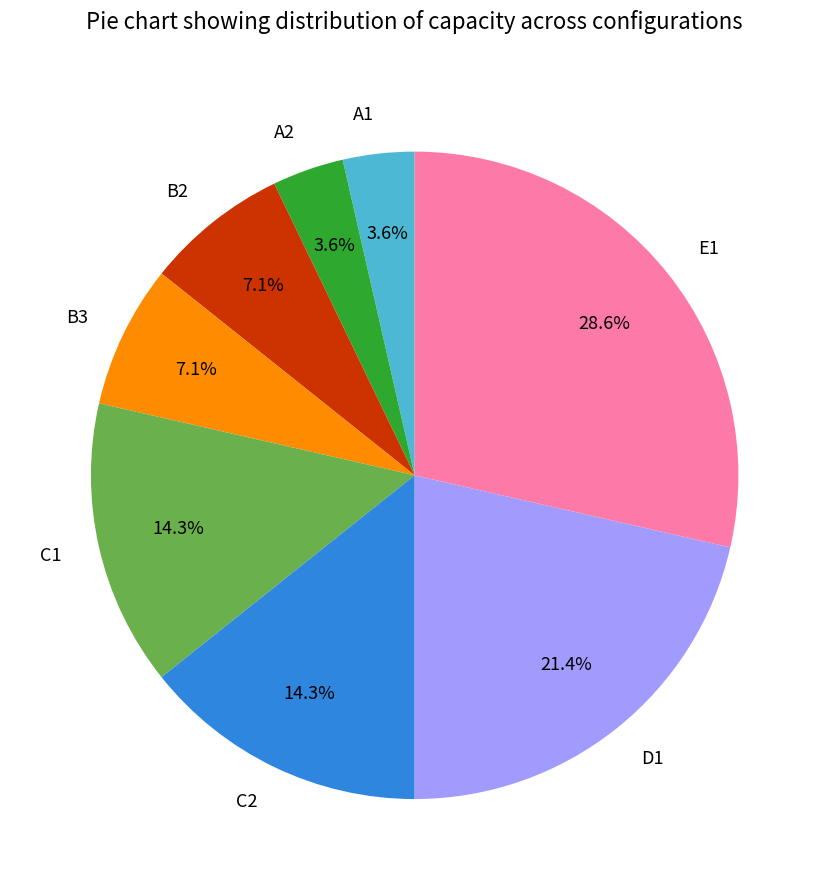

To the nearest percent, what is the combined percentage of A2 and B2?

11%